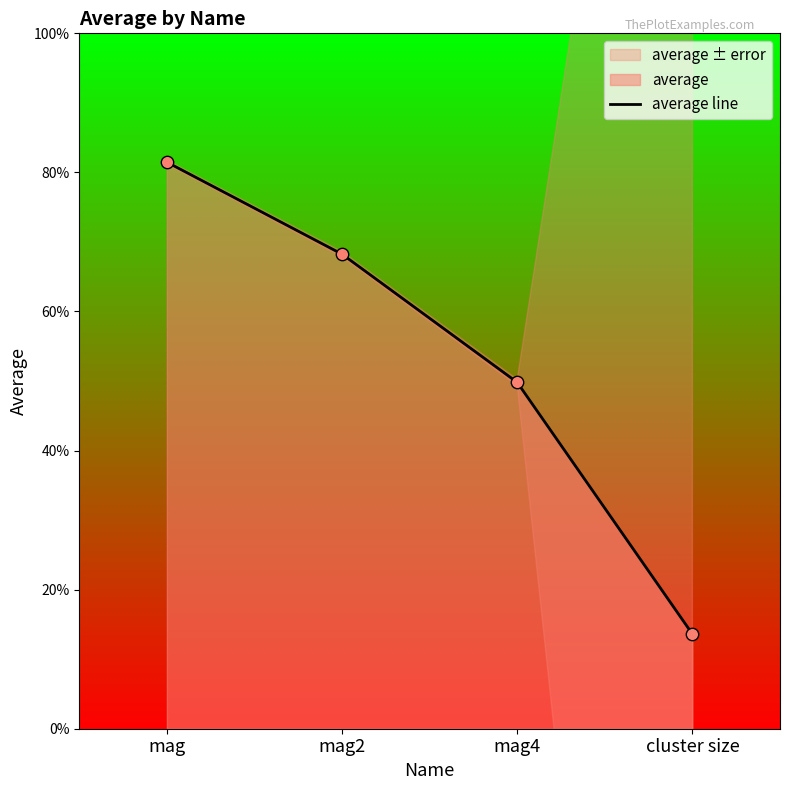

What is the change in value from mag to mag2?

-0.1